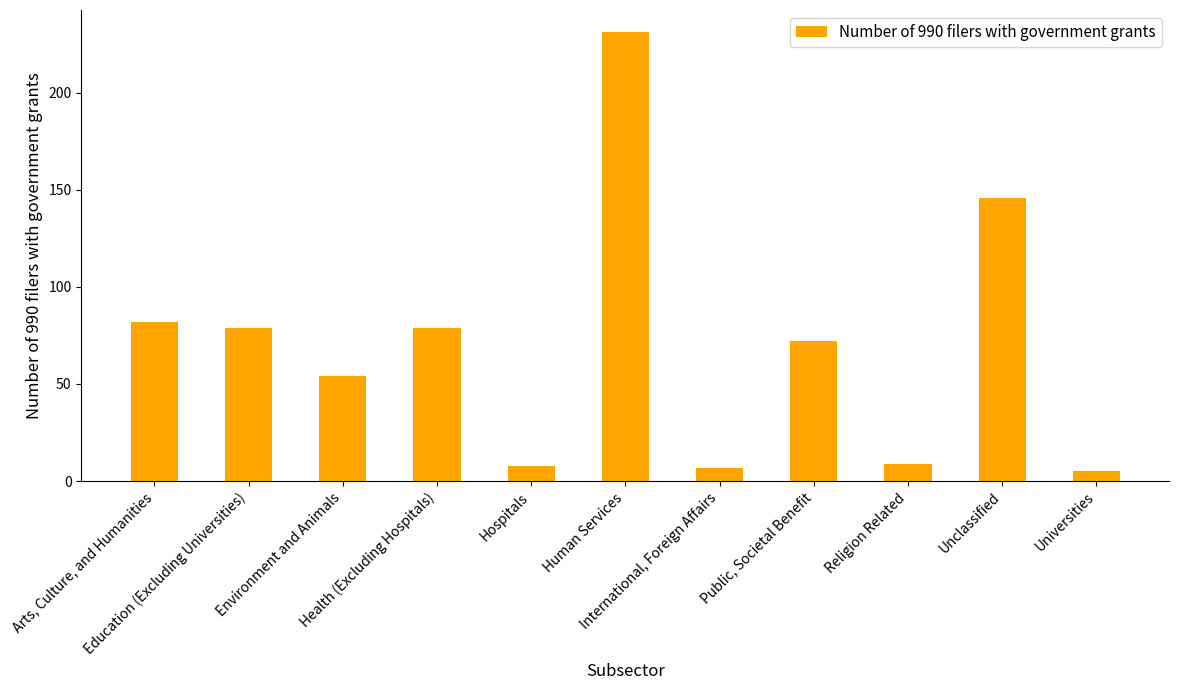

Where is the data nearest to the value 118?

Unclassified